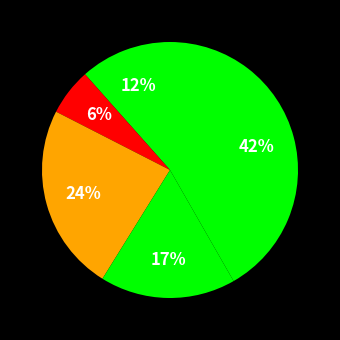

Is there any slice that represents more than half of the pie?

No